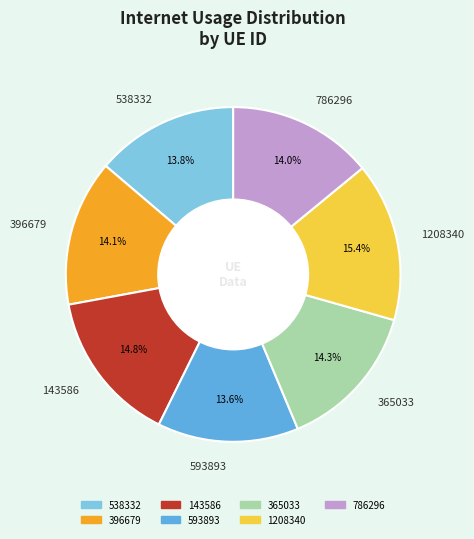

What percentage do 365033 and 143586 together represent?

29.1%